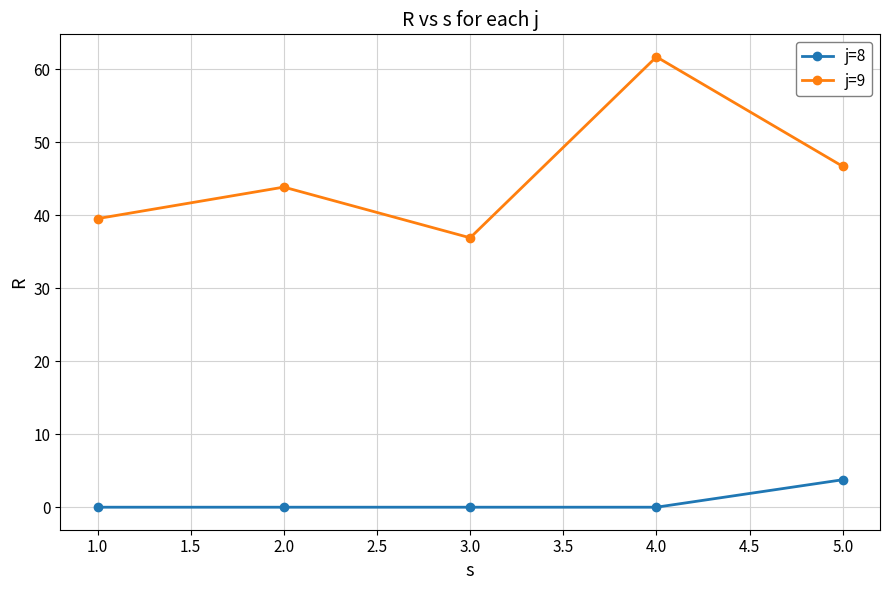

Which series has the largest range (max minus min)?

j=9